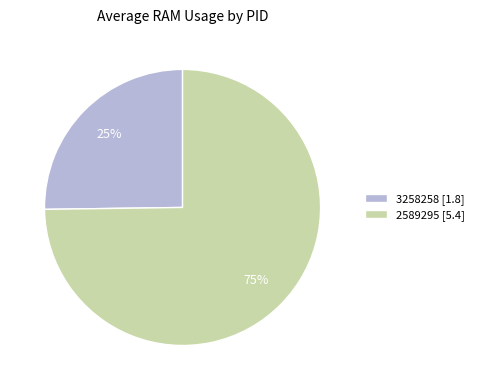

Which category has the biggest portion of the pie?

2589295 [5.4]